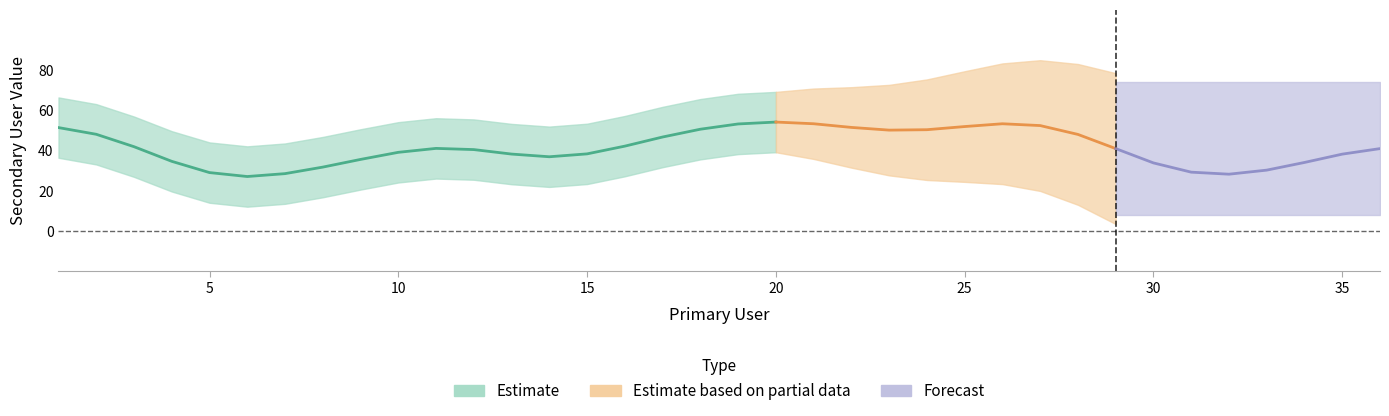

Is it true that the value at 10 is 54?

False